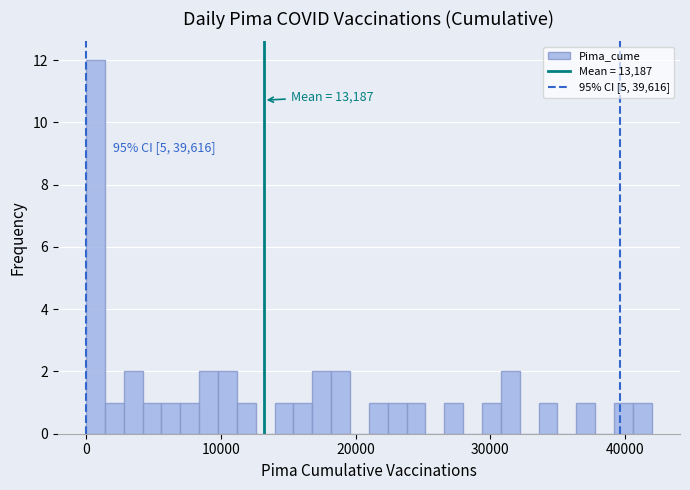

Read against the x-axis, roughly where is the centre of the tallest bar?

1000